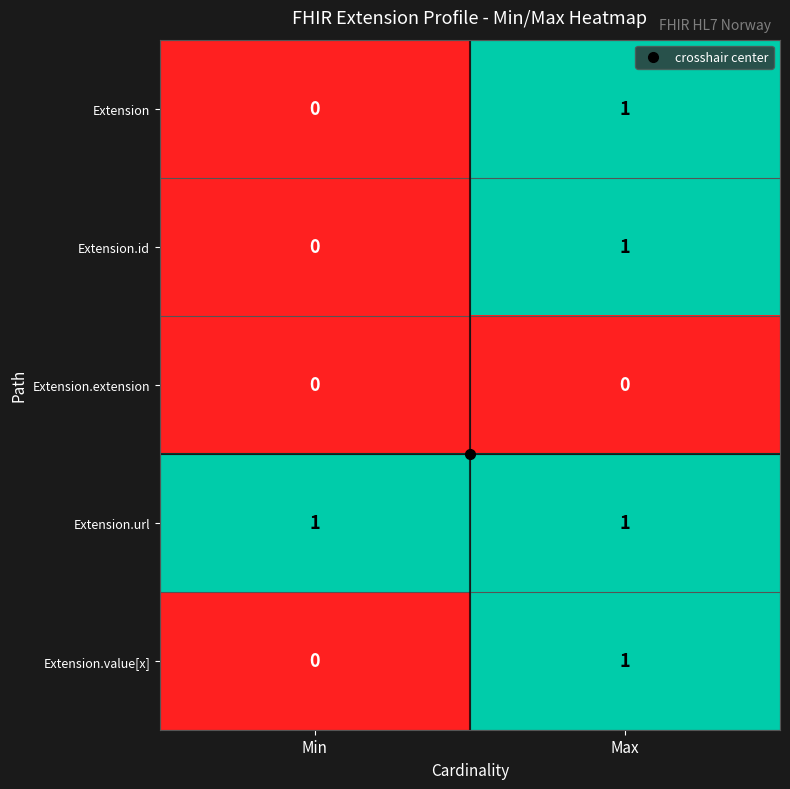

Is it true that Extension equals 1 at Max?

True